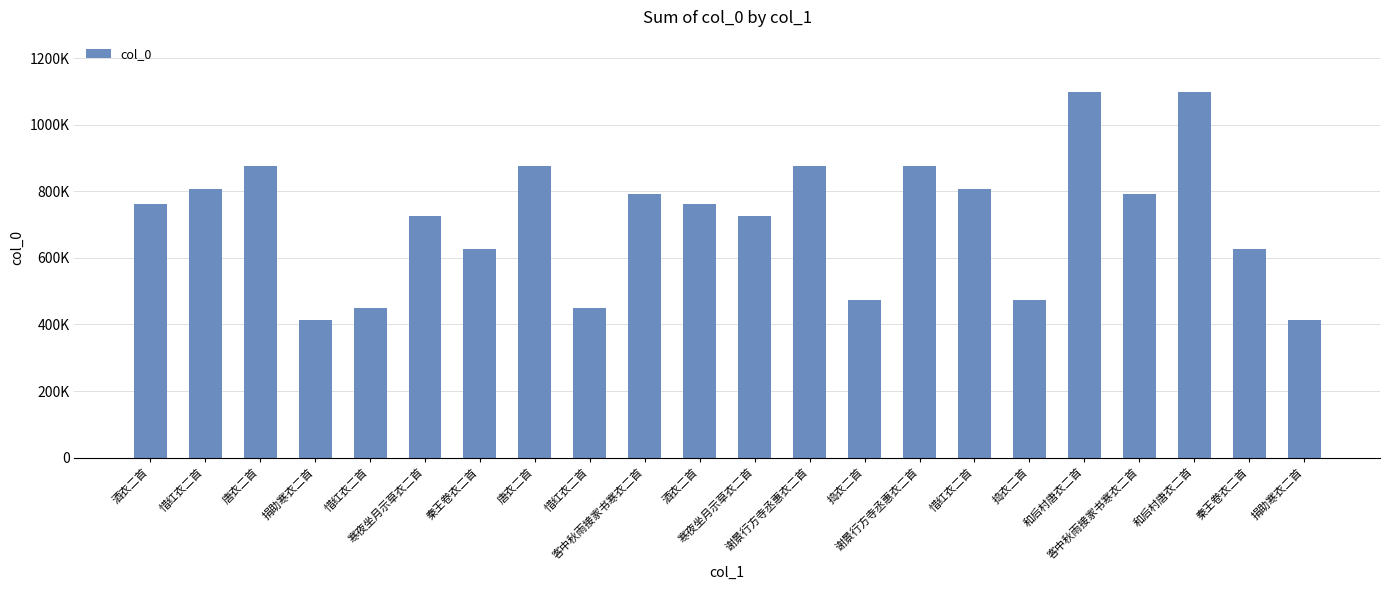

Is it true that the value at 酒衣二首 is 1211665?

False